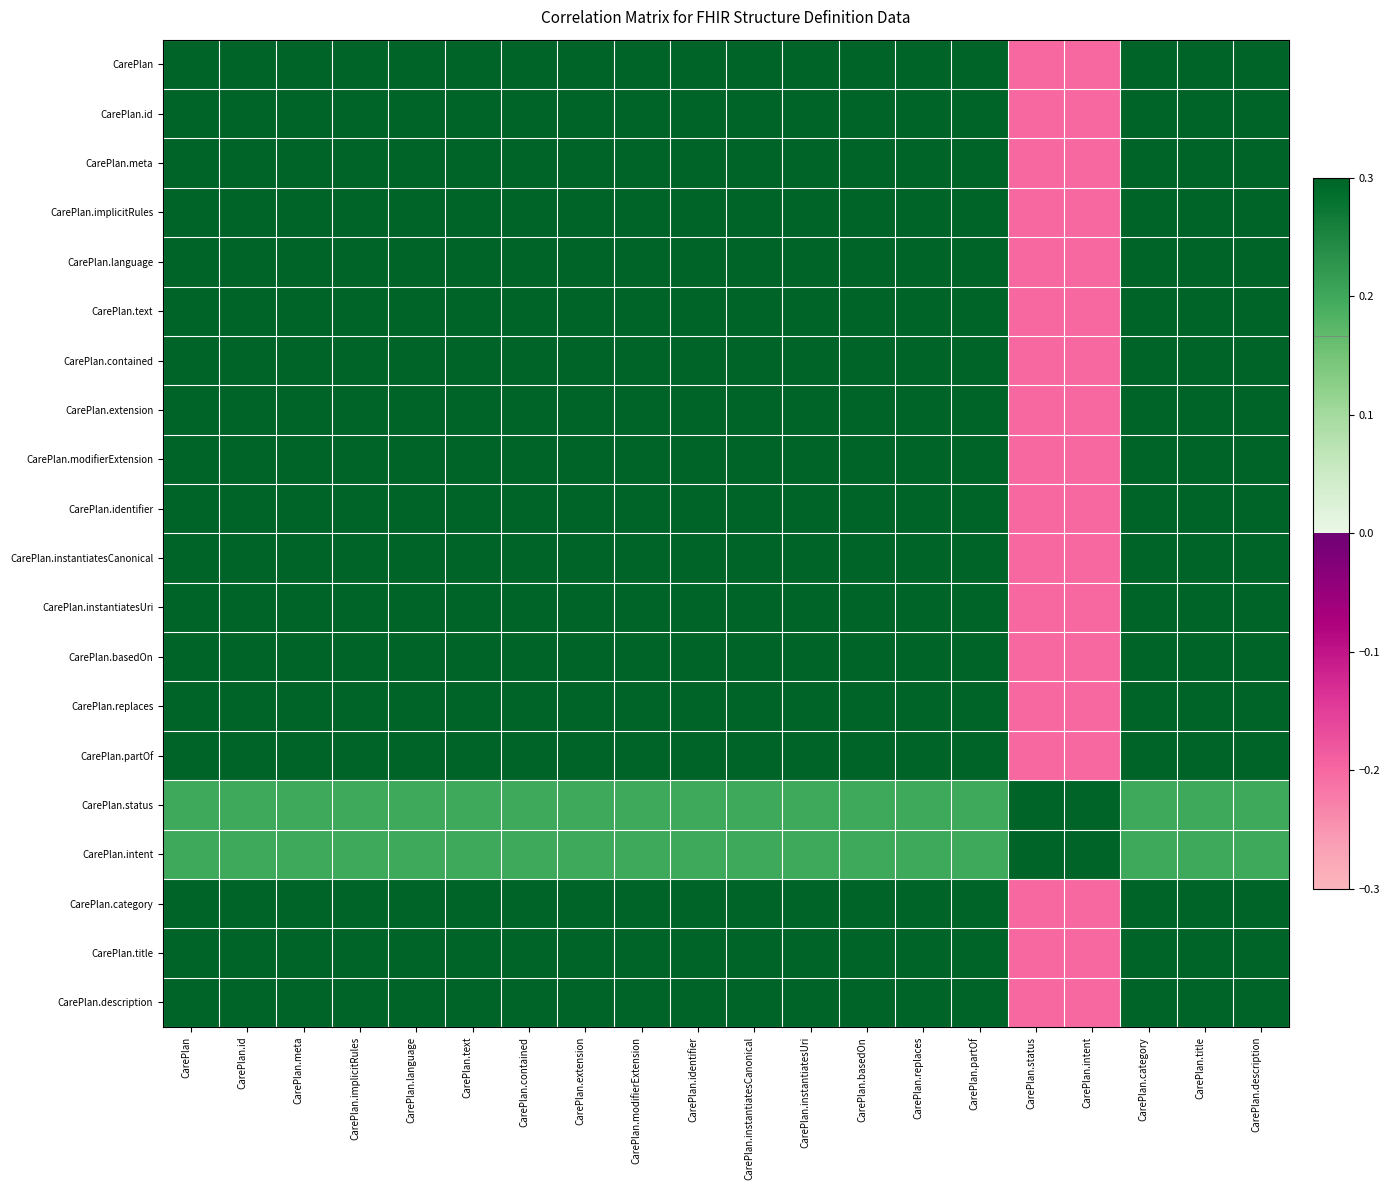

How many data points does each series have?

20